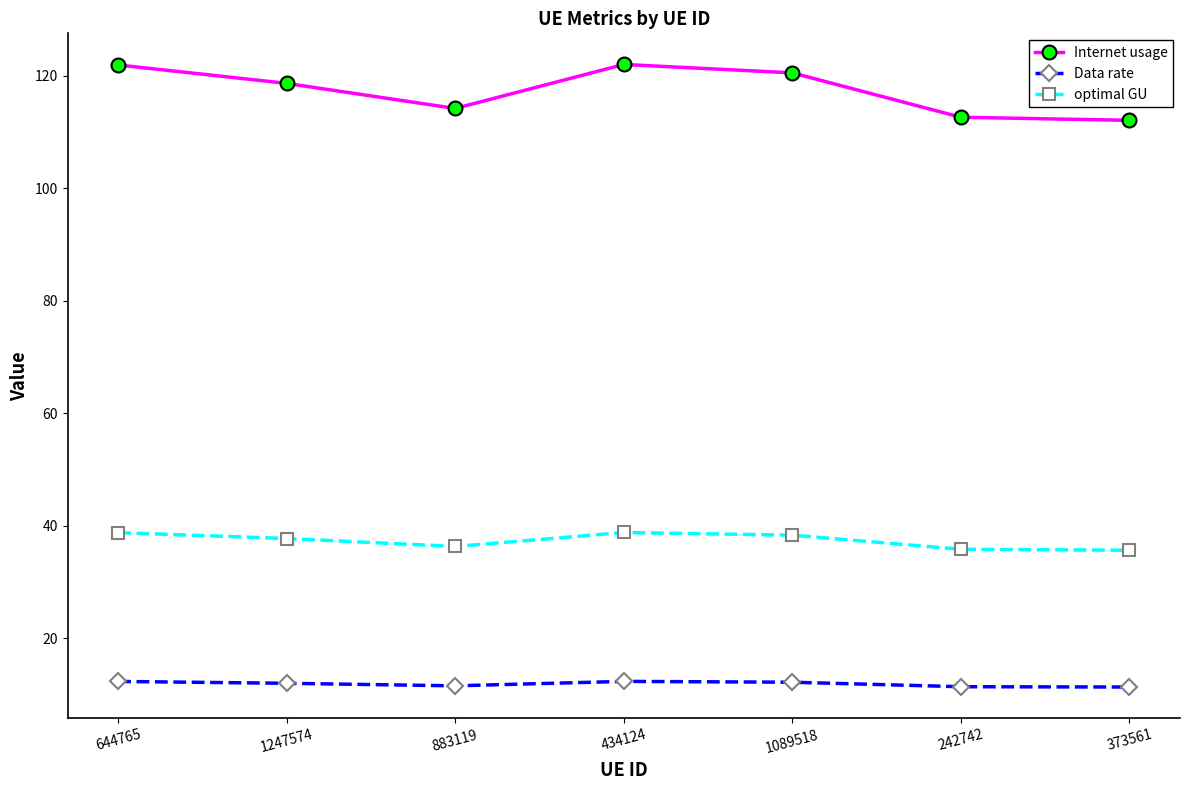

What position from the left is 434124?

4